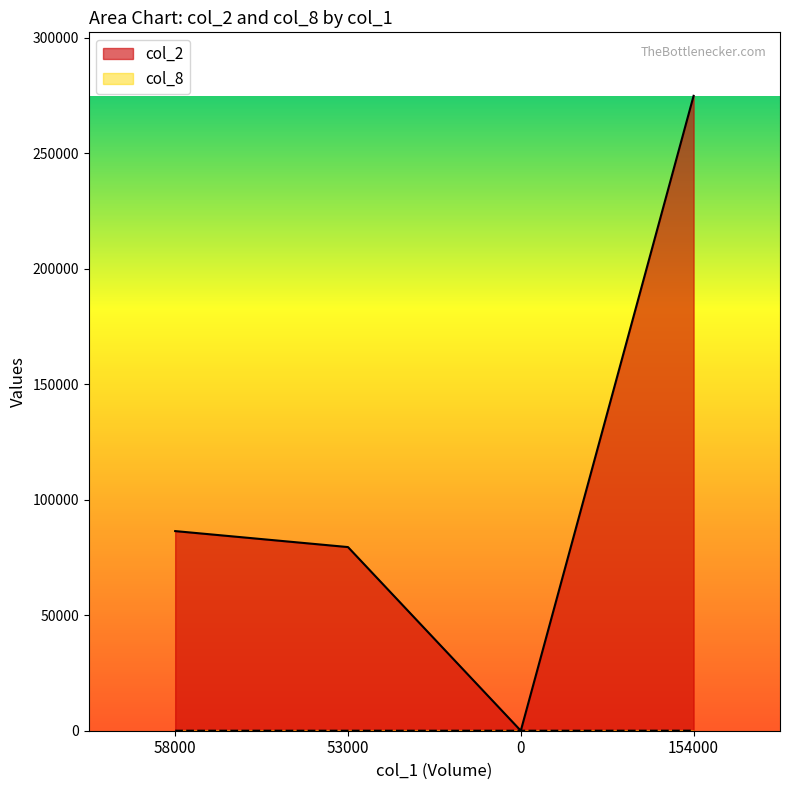

Reading left to right, extract all data points from this chart.

col_2: 58000=86420	53000=79500	0=0	154000=274840
col_8: 58000=5	53000=2	0=0	154000=14